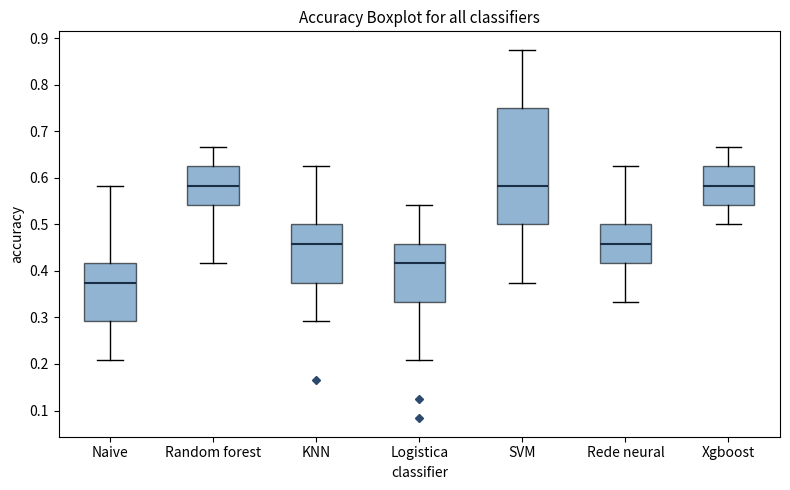

Where does the upper whisker of the box for KNN end on the y-axis? The values are not printed on the chart, so give them approximately, as read against the axis.

0.63